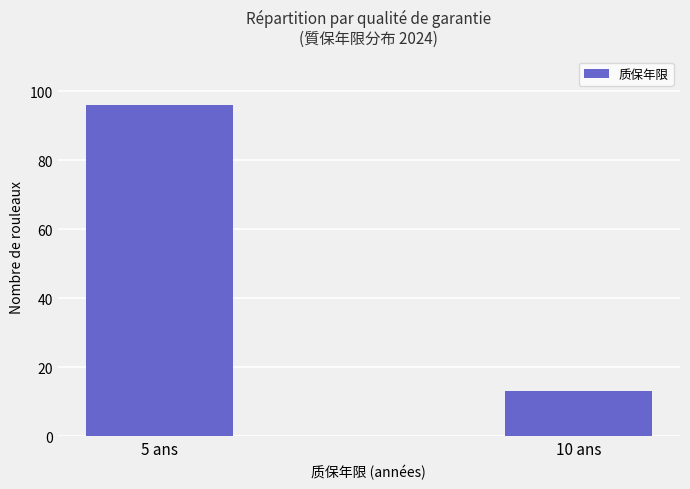

List the labels in order of value, largest first.

5 ans, 10 ans